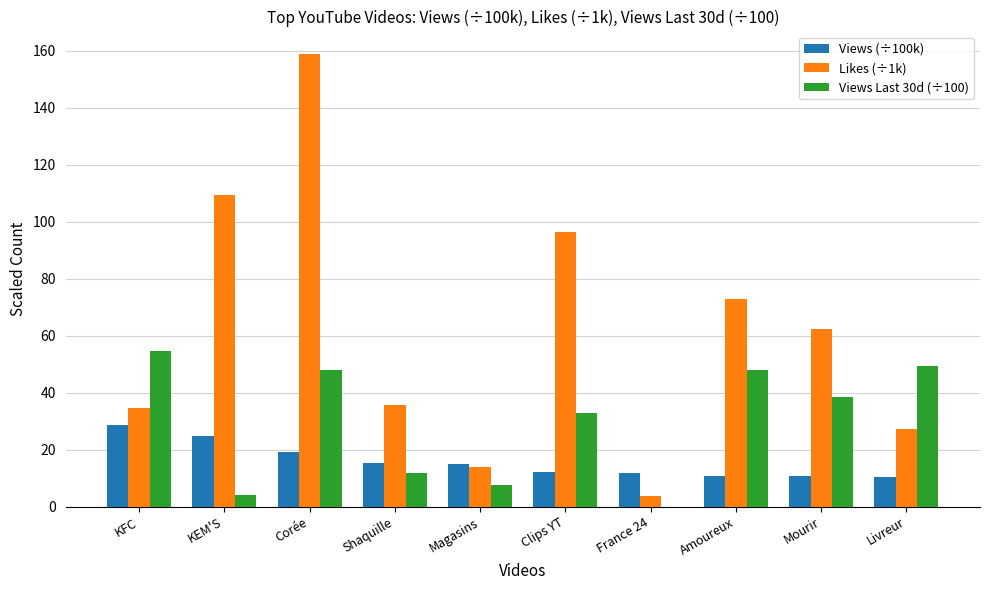

What is the sum of the Likes (÷1k) values at Clips YT and France 24?

100.1